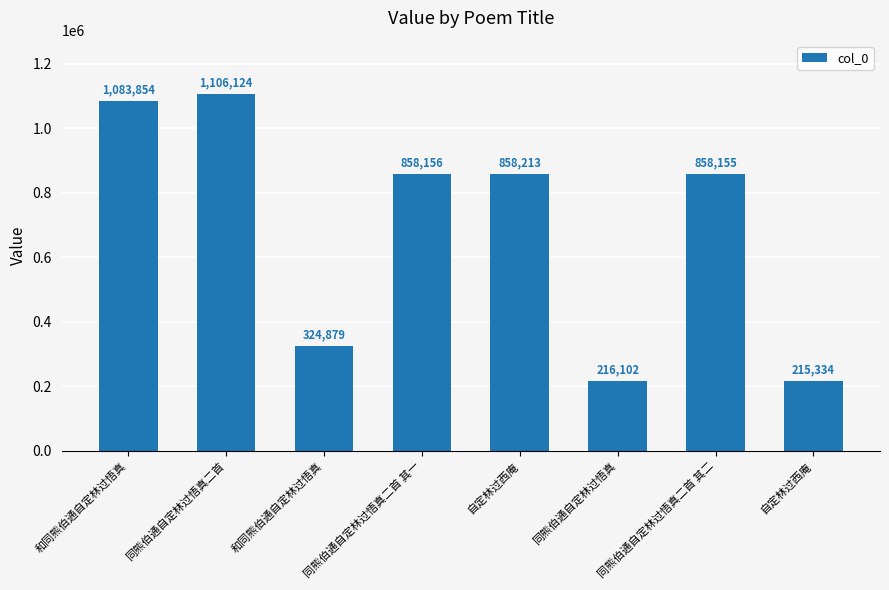

How many bars are there in total?

8